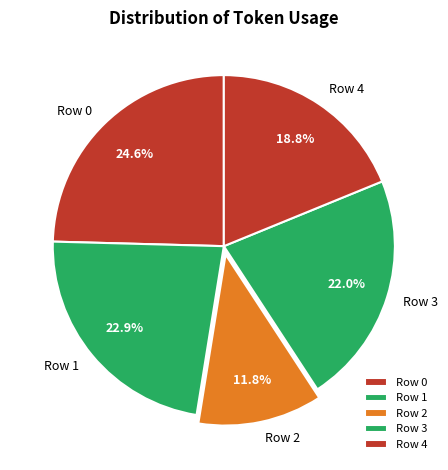

Rank the categories by value from highest to lowest.

Row 0, Row 1, Row 3, Row 4, Row 2